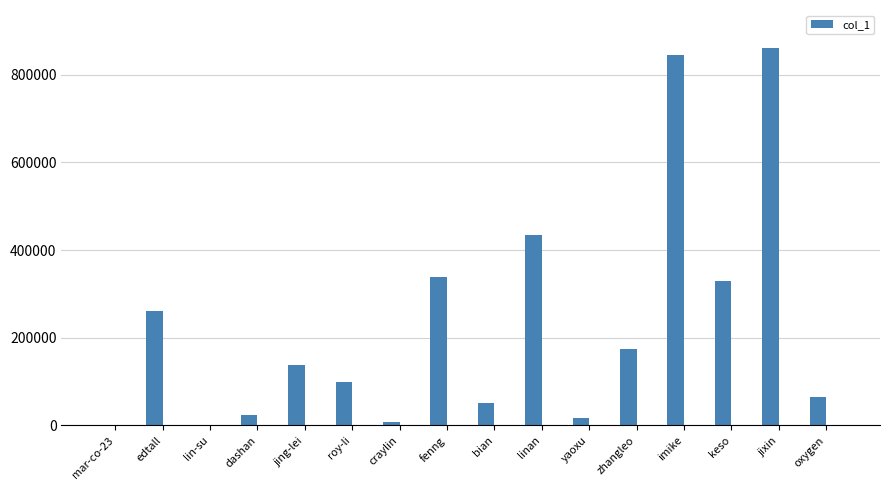

The chart shows a value of 861105 at jixin. True or false?

True